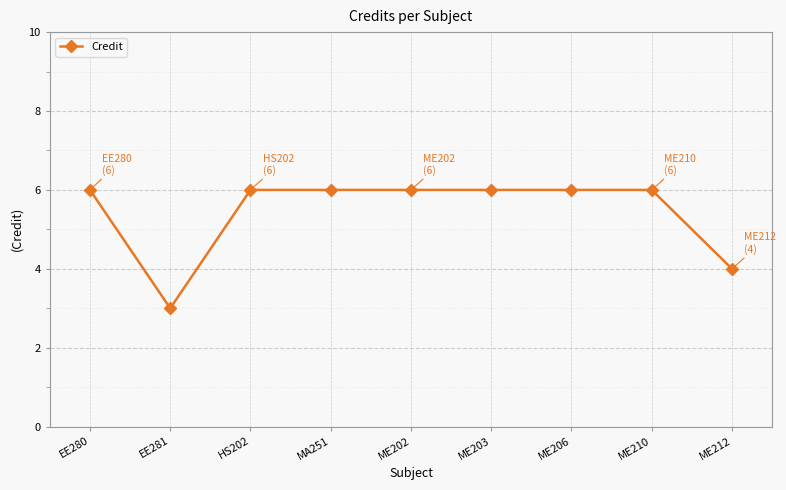

How many values are between 6 and 7?

7